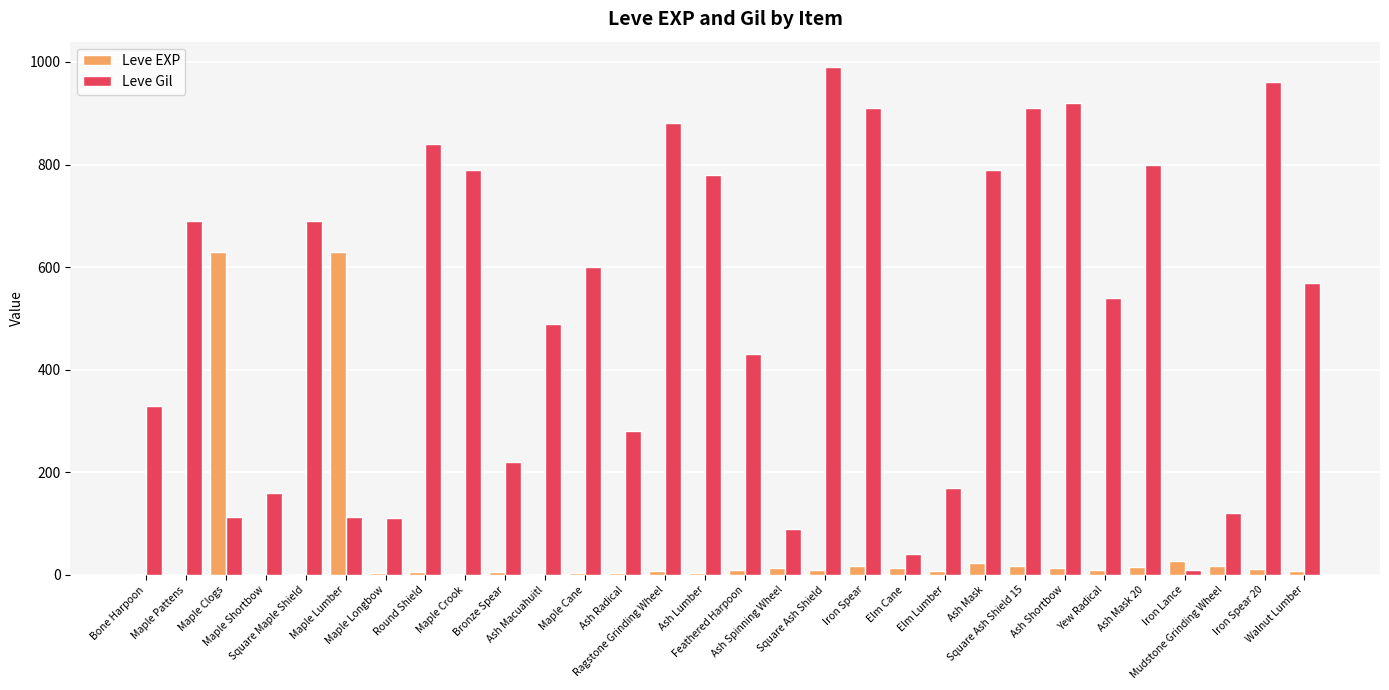

What is the highest value of the Leve Gil series?

990